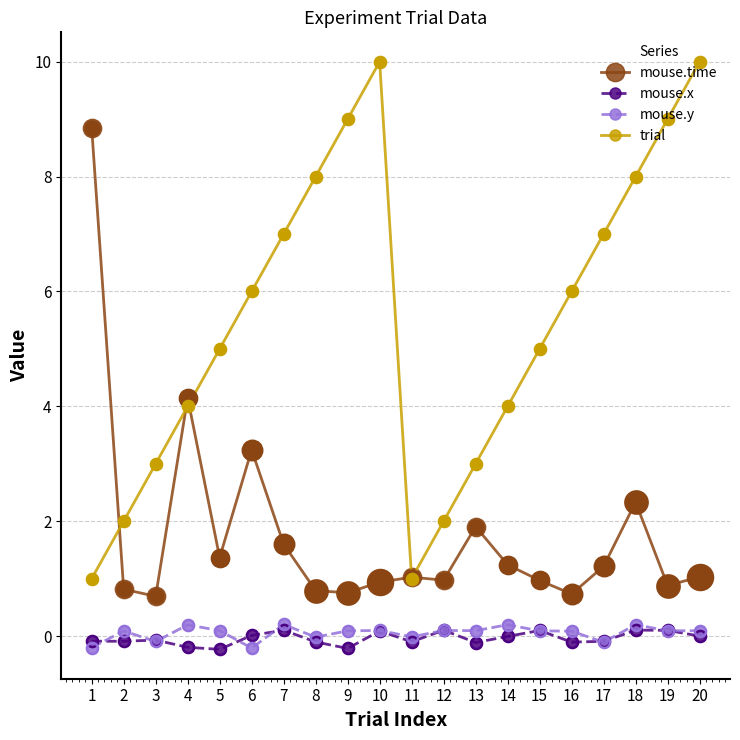

What is the average value of the mouse.time series?

1.8